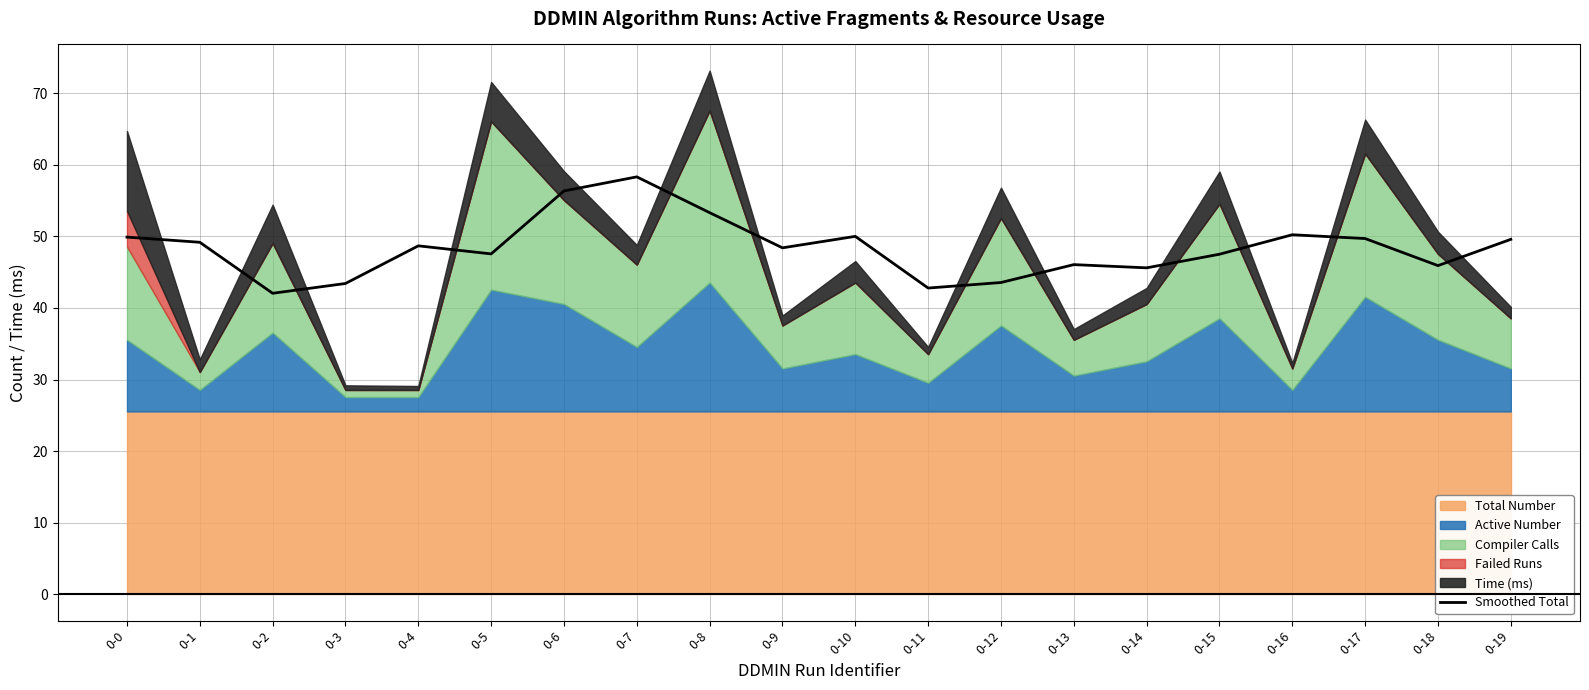

Reading left to right, what are all the values shown in this chart?

49.9	49.2	42.0	43.4	48.7	47.5	56.3	58.3	53.3	48.4	50.0	42.8	43.5	46.0	45.6	47.5	50.2	49.7	45.9	49.6